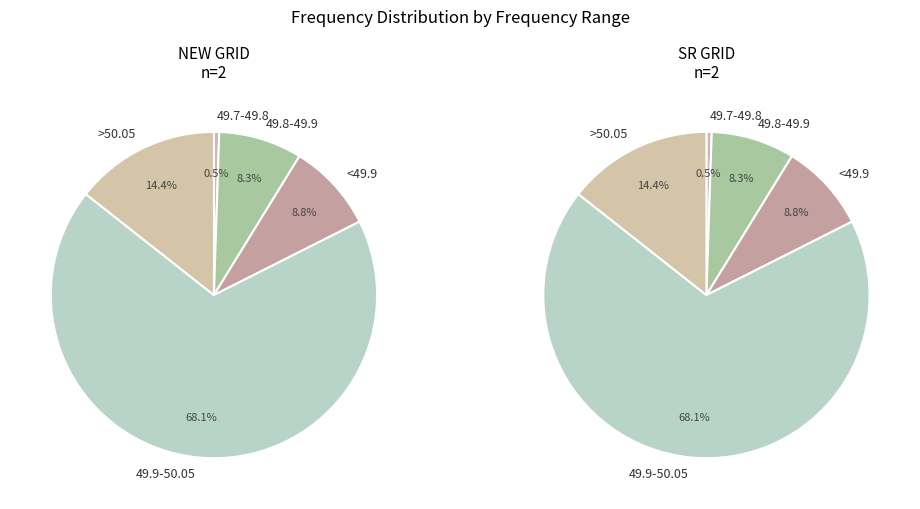

To the nearest percent, what is the combined percentage of <49.2 and >50.05?

14%